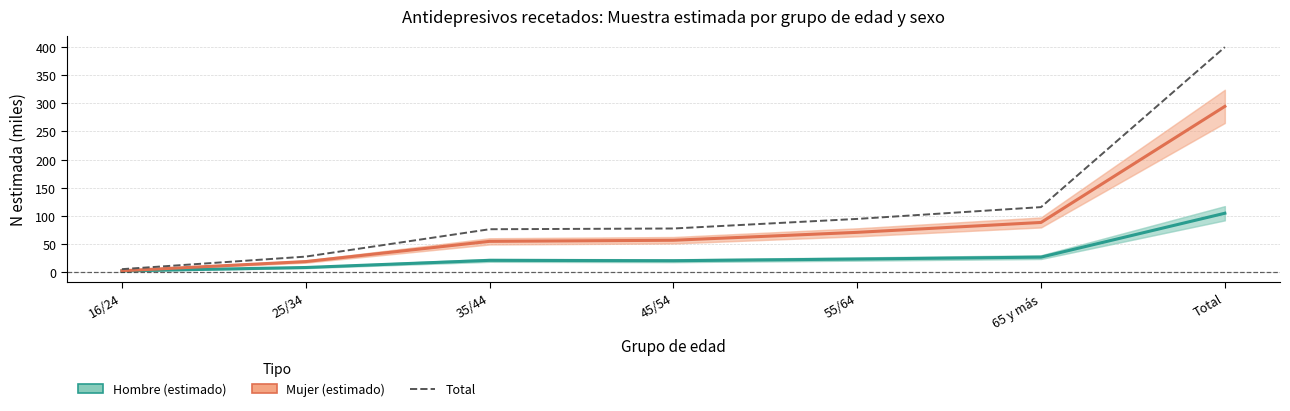

How many interior local valleys does the Hombre (estimado) series have?

1